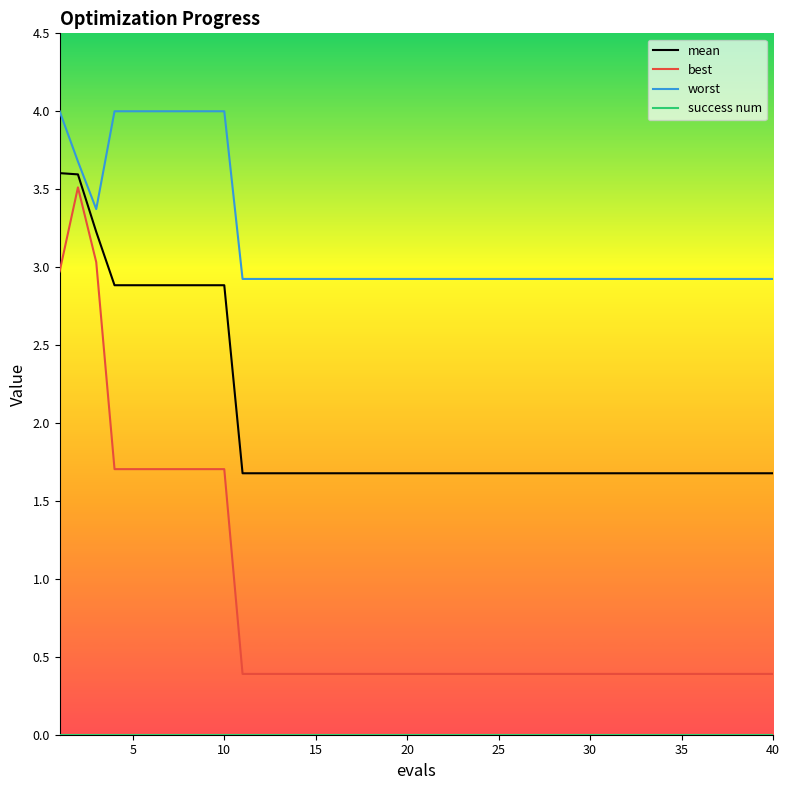

At how many categories does at least one series exceed 3?

10